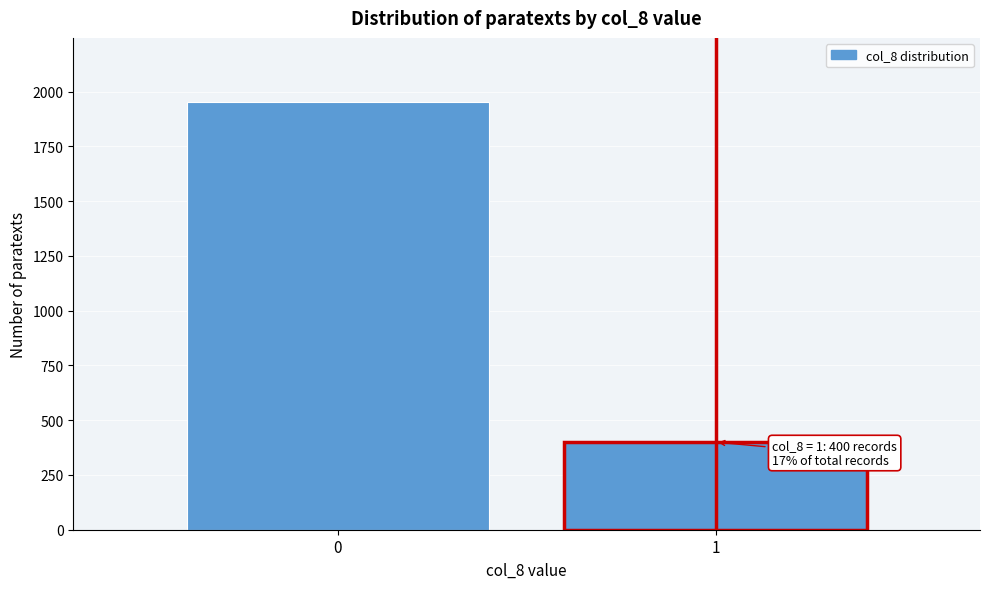

Reading left to right, list all the values displayed in this chart.

0=1953	1=400